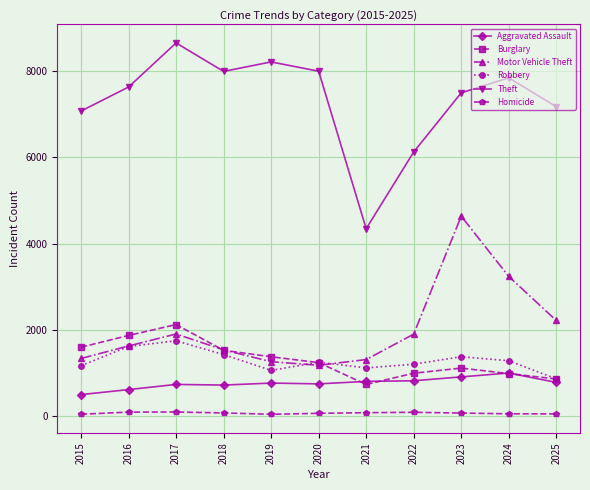

True or false: Aggravated Assault has more than 0 points higher than both neighbors.

True